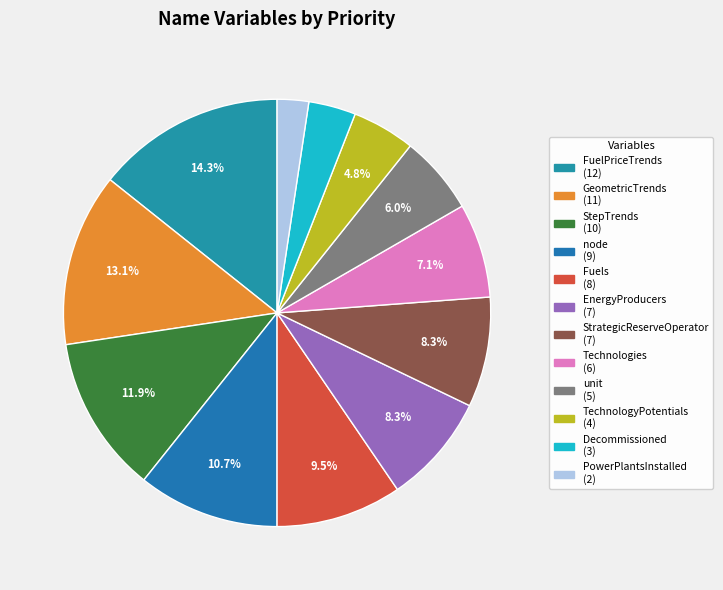

The StepTrends slice represents 1% of the pie. True or false?

False